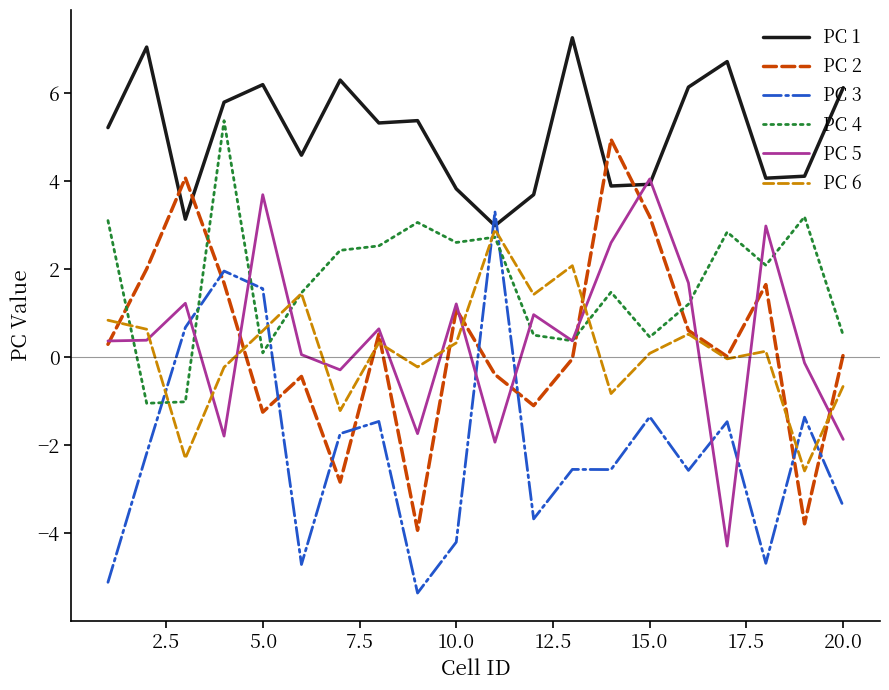

What is the difference between the second highest and second lowest values in the PC 5 series?

5.6